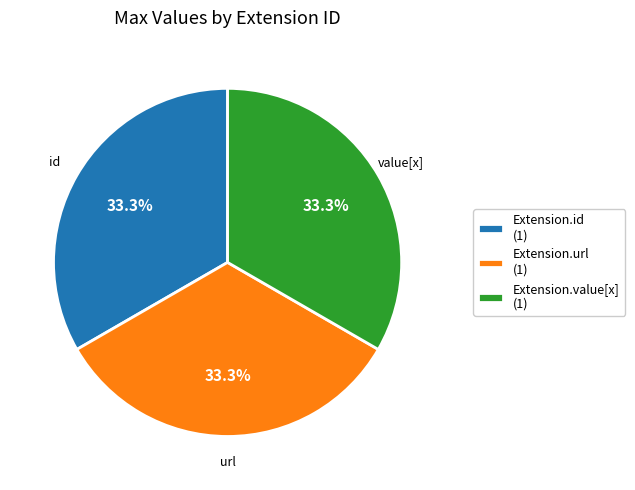

Approximately how many times larger is the value at Extension.value[x] (1) compared to Extension.id (1)?

1.0